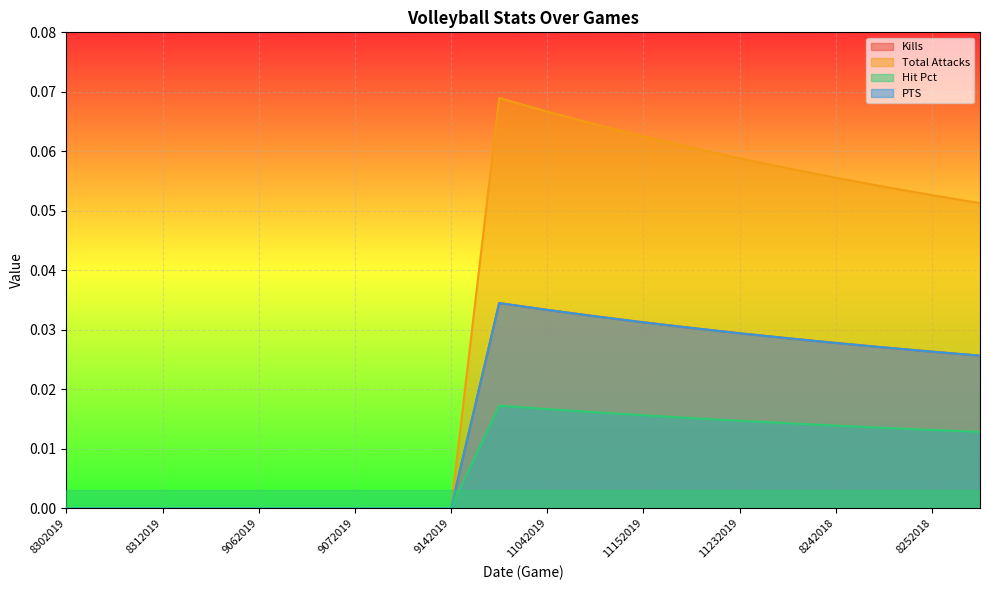

What is the total value across all series at 8242018?

0.1